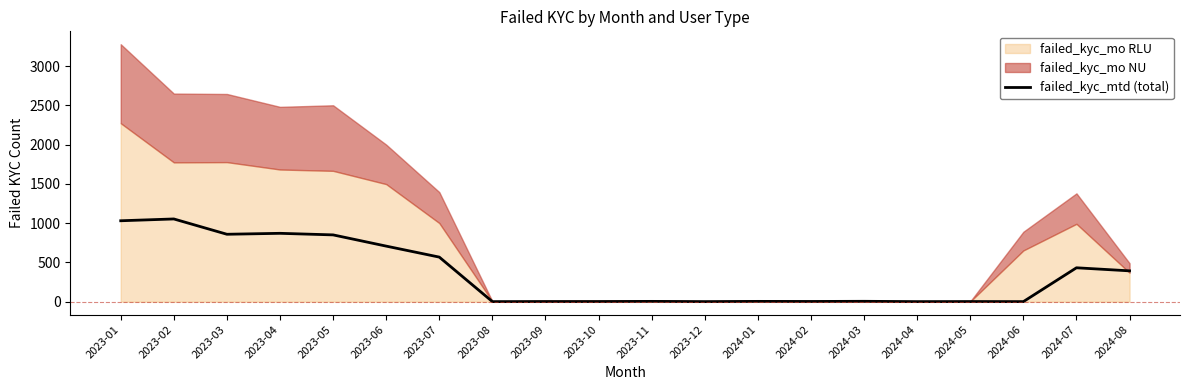

How many points are lower than both their immediate neighbors (excluding endpoints)?

6